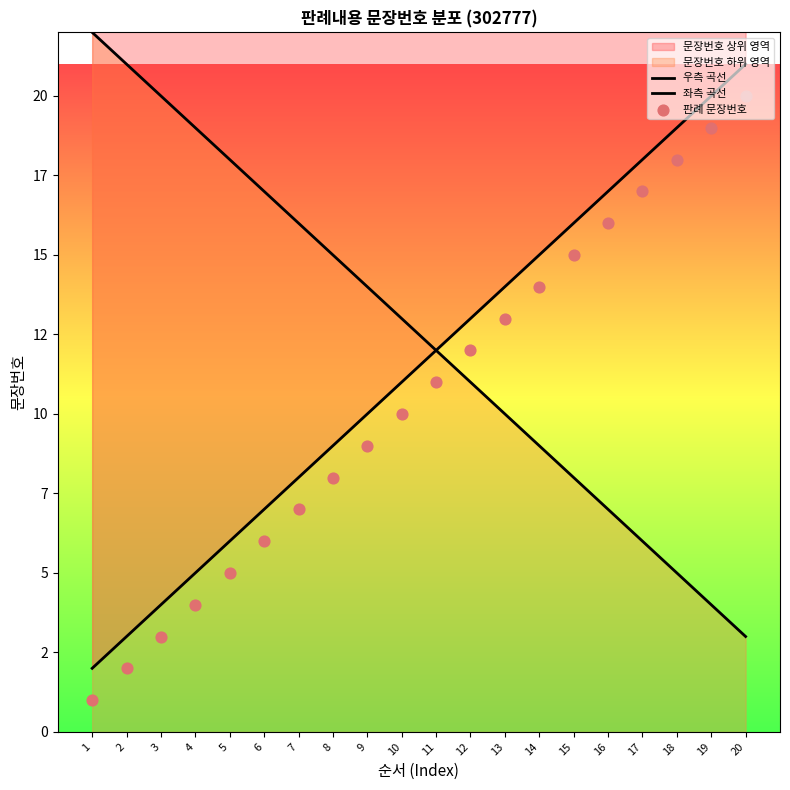

What is the ratio of the value at 19 to the value at 4?

4.8